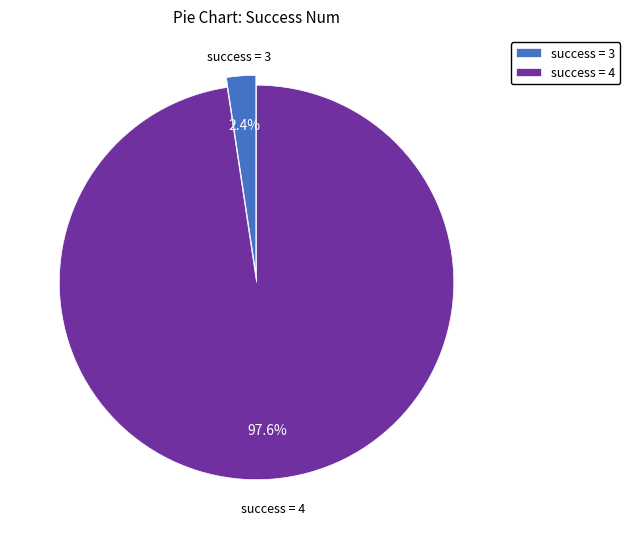

Count the number of slices in the pie.

2